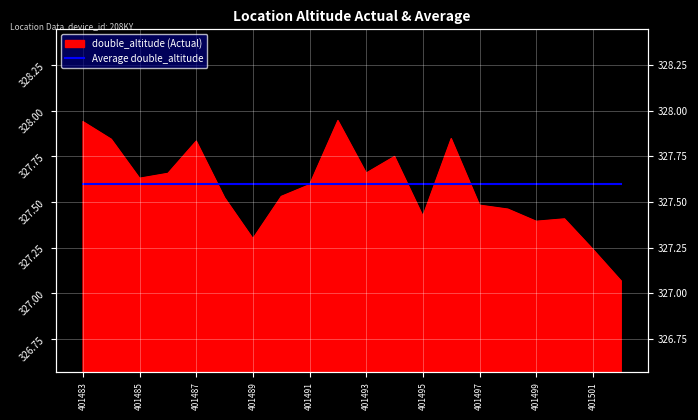

What is the value of the 13th point from the left?

327.4